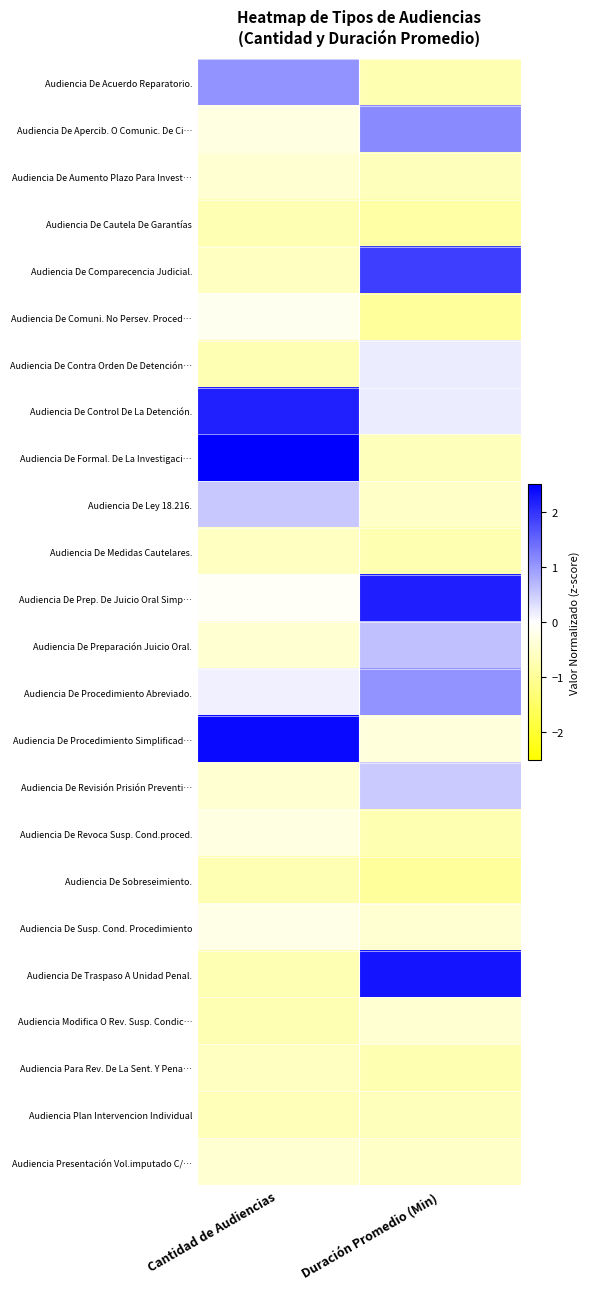

Which has a higher value, Duración Promedio (Min) or Cantidad de Audiencias?

Cantidad de Audiencias